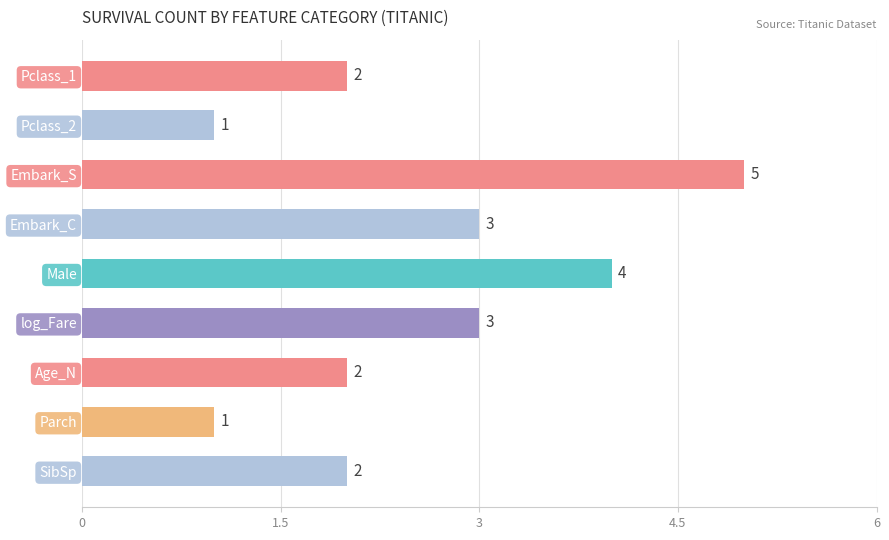

How many values are between 2 and 3?

5